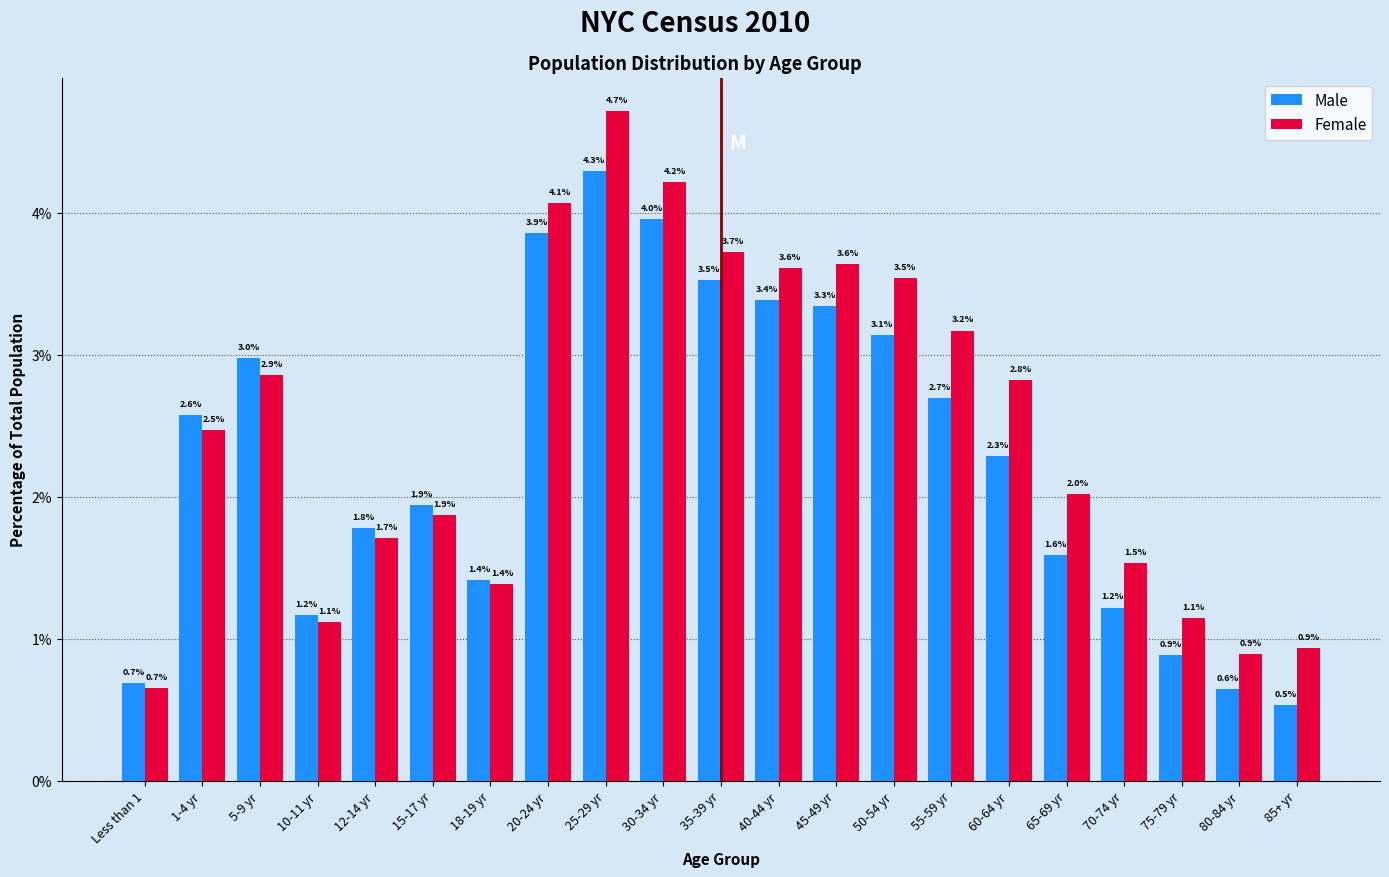

Reading left to right, list all the values displayed in this chart.

Male: Less than 1=0.7	1-4 yr=2.6	5-9 yr=3.0	10-11 yr=1.2	12-14 yr=1.8	15-17 yr=1.9	18-19 yr=1.4	20-24 yr=3.9	25-29 yr=4.3	30-34 yr=4.0	35-39 yr=3.5	40-44 yr=3.4	45-49 yr=3.3	50-54 yr=3.1	55-59 yr=2.7	60-64 yr=2.3	65-69 yr=1.6	70-74 yr=1.2	75-79 yr=0.9	80-84 yr=0.6	85+ yr=0.5
Female: Less than 1=0.7	1-4 yr=2.5	5-9 yr=2.9	10-11 yr=1.1	12-14 yr=1.7	15-17 yr=1.9	18-19 yr=1.4	20-24 yr=4.1	25-29 yr=4.7	30-34 yr=4.2	35-39 yr=3.7	40-44 yr=3.6	45-49 yr=3.6	50-54 yr=3.5	55-59 yr=3.2	60-64 yr=2.8	65-69 yr=2.0	70-74 yr=1.5	75-79 yr=1.1	80-84 yr=0.9	85+ yr=0.9